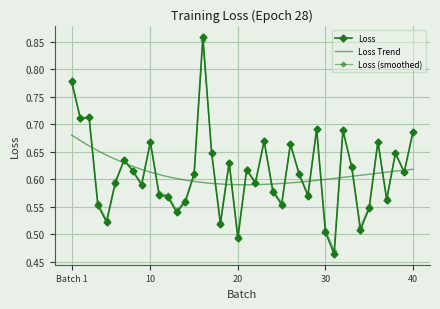

Count the values in the range 0 to 1.

40